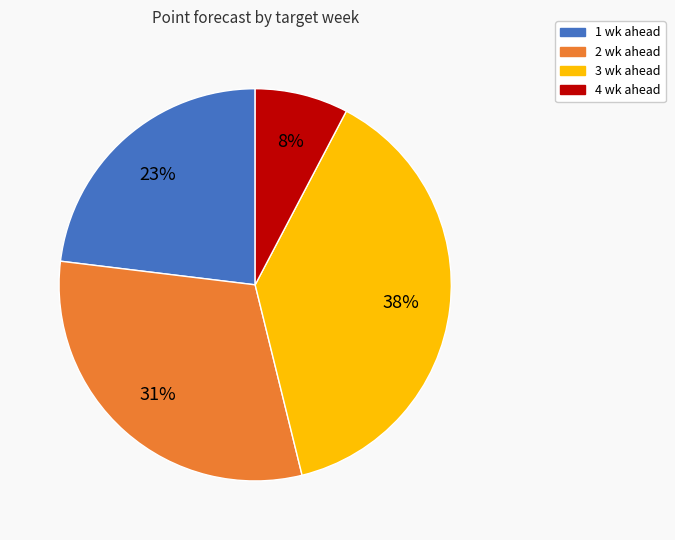

What is the smallest slice in the pie chart?

4 wk ahead